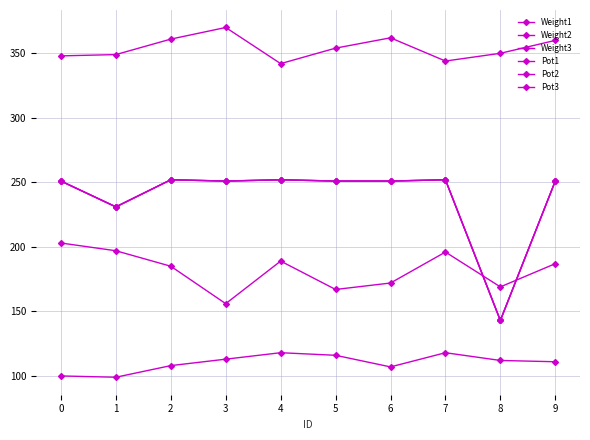

What is the difference between the maximum and minimum values in the Pot2 series?

109